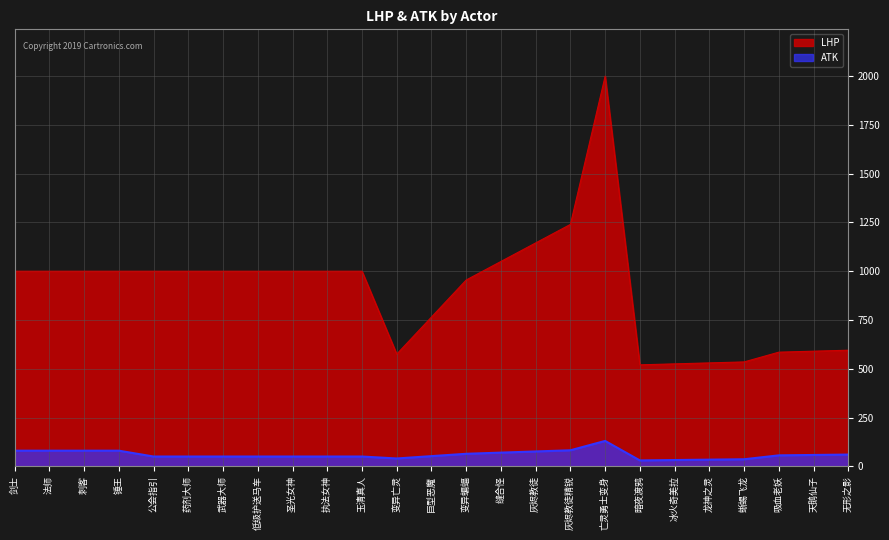

Which series has the largest total across all categories?

LHP